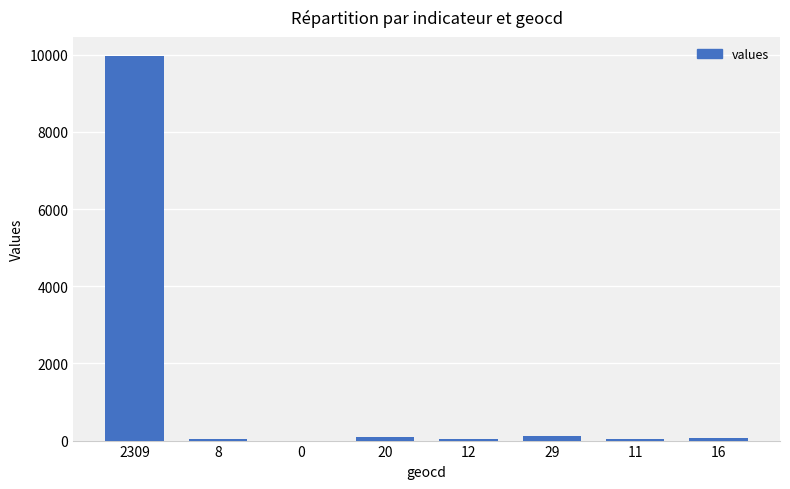

Count the number of categories in the chart.

8